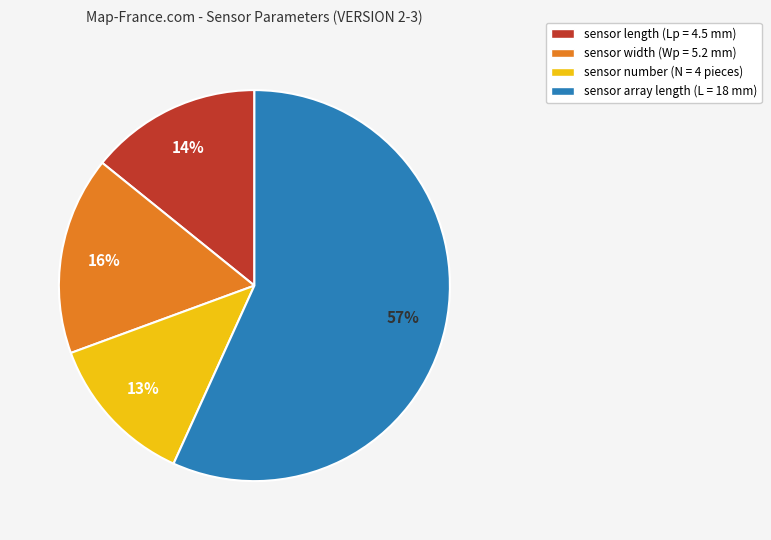

Is the sum of sensor length and sensor number greater than half?

No